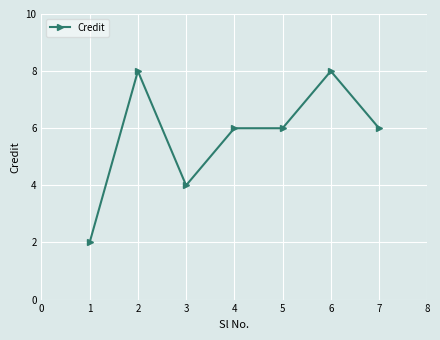

Read the value at 5.

6